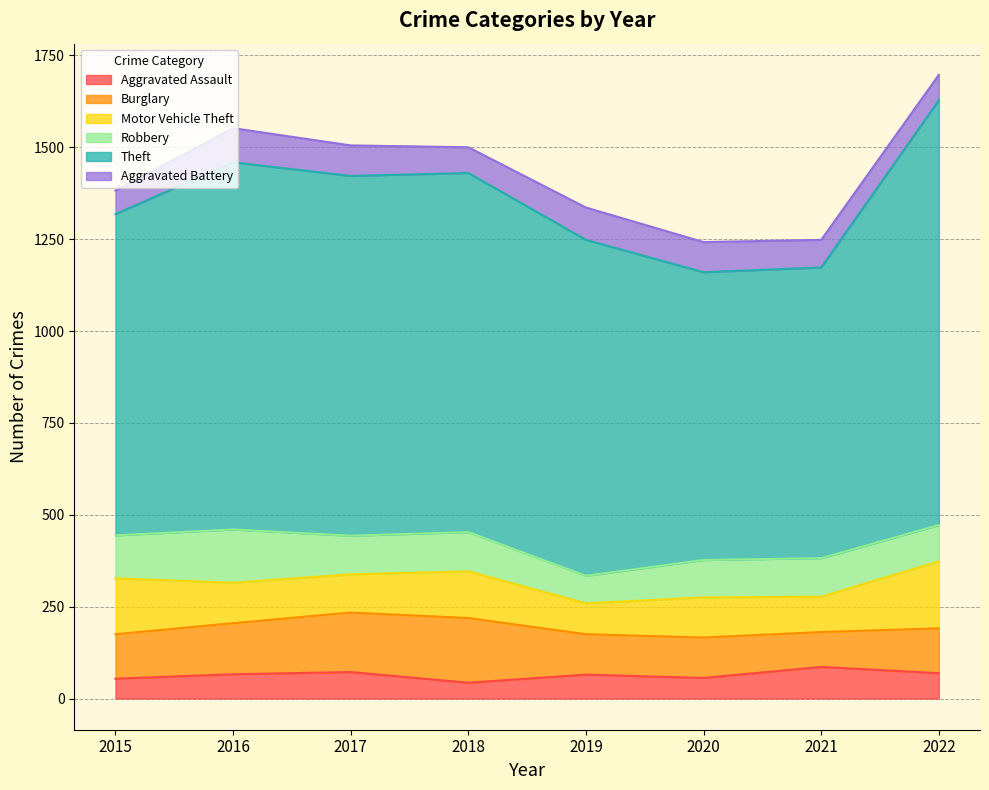

Rank the categories by Theft value from lowest to highest.

2020, 2021, 2015, 2019, 2018, 2017, 2016, 2022